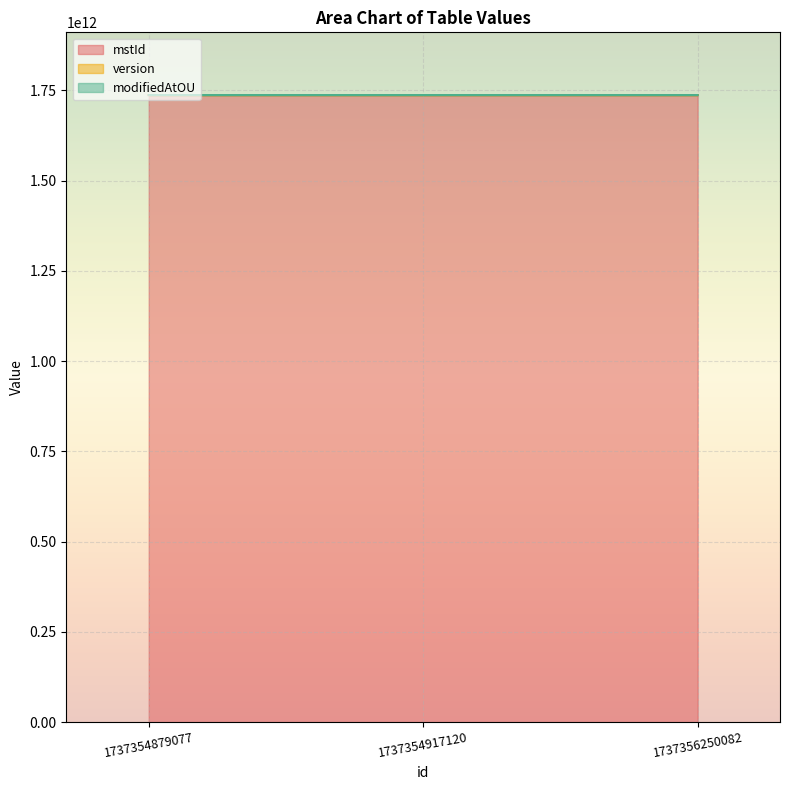

What is the total value across all series at 1737356250082?

1737356250080